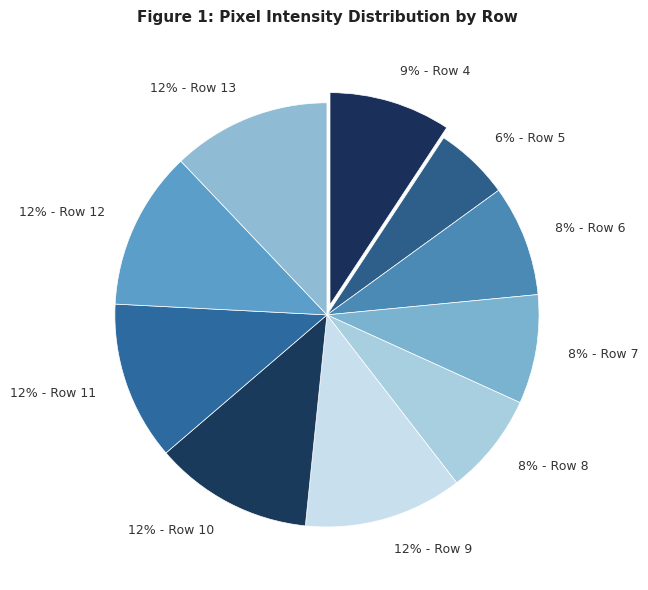

Count the number of slices in the pie.

10